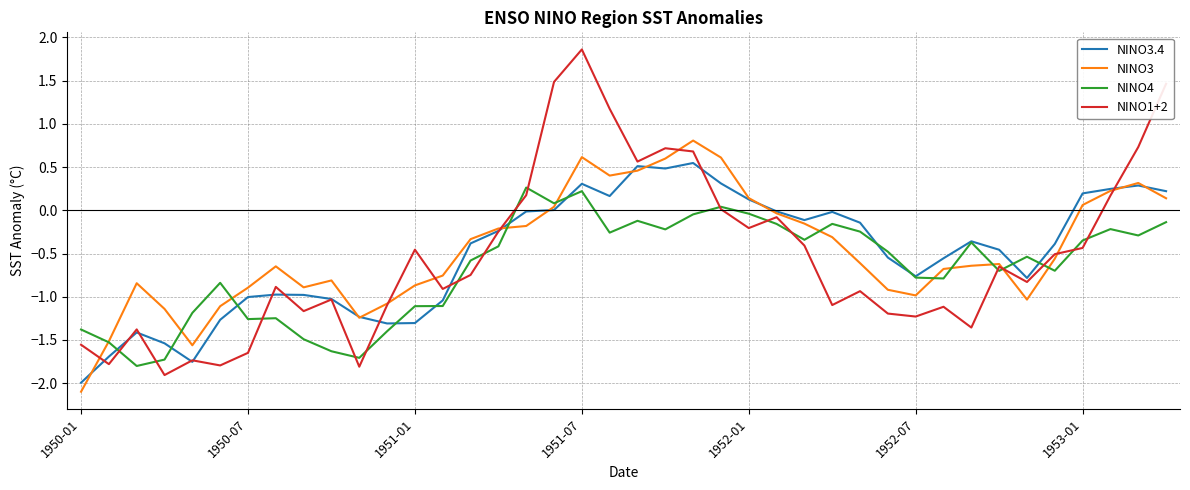

List the series in order of their peak value, highest first.

NINO1+2, NINO3, NINO3.4, NINO4